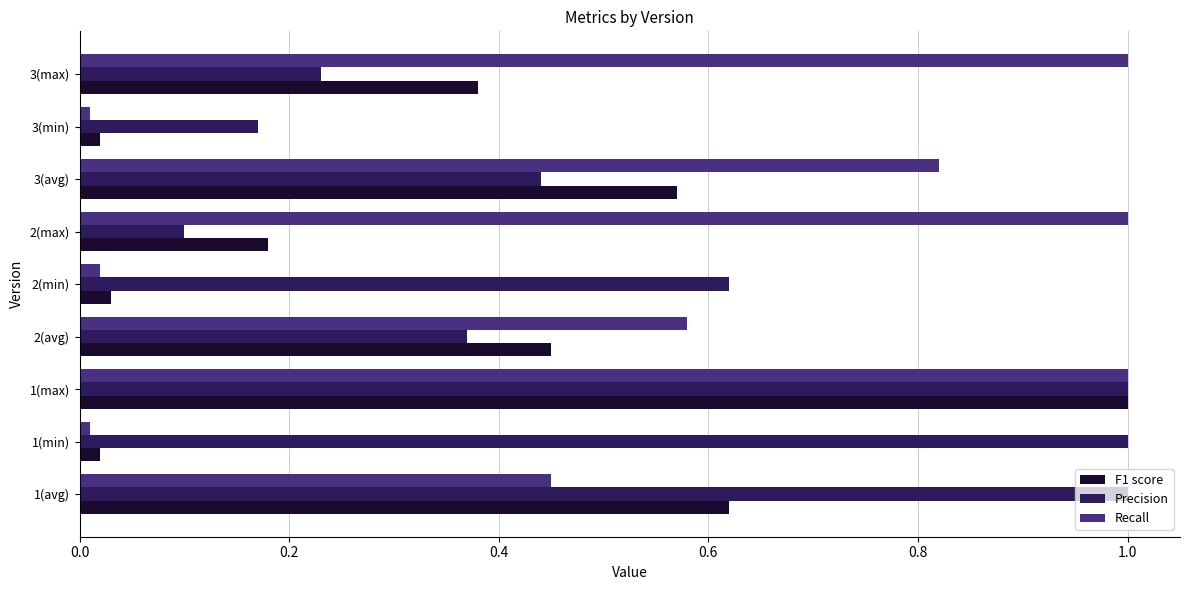

What is the difference between the maximum and minimum values in the Recall series?

1.0